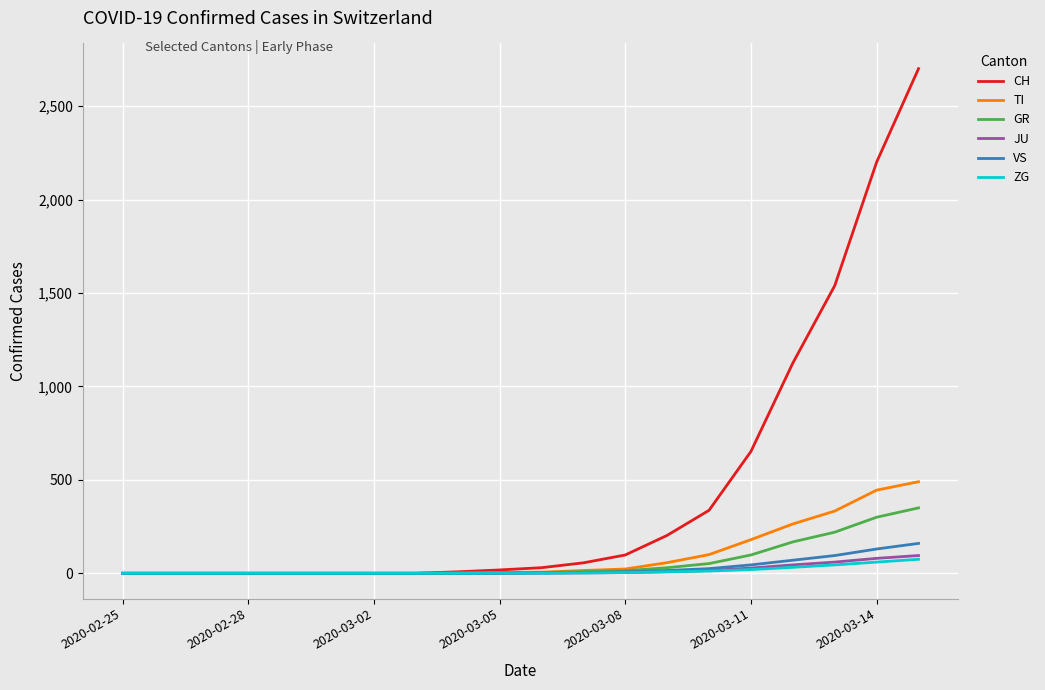

What are all the series names shown in the legend?

CH, TI, GR, JU, VS, ZG